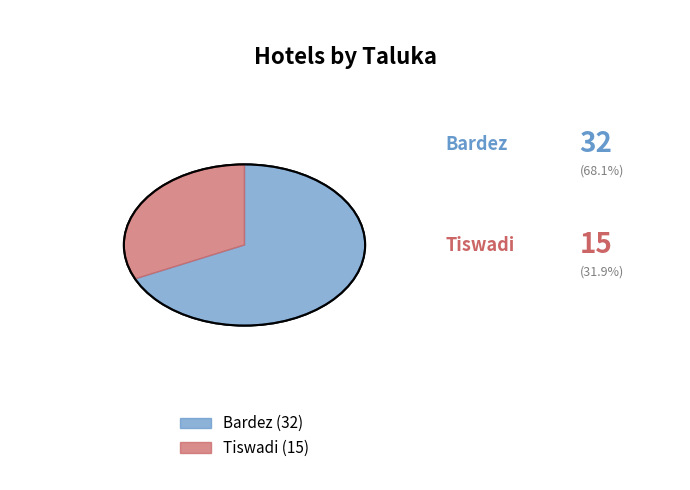

What percentage do Tiswadi and Bardez together represent?

100.0%